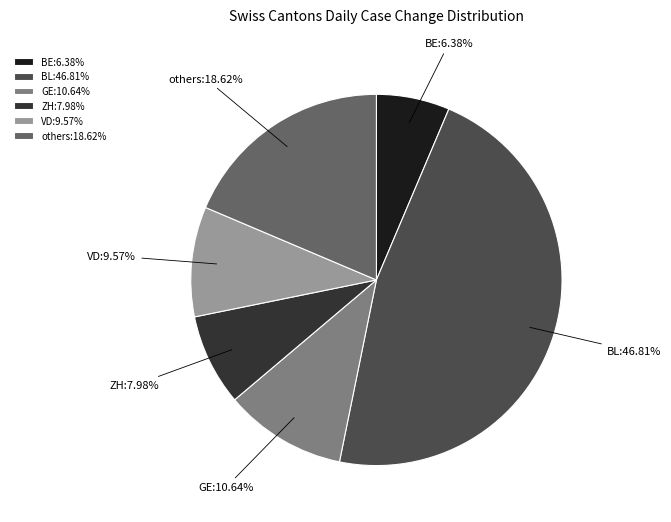

Does any single category account for the majority?

No